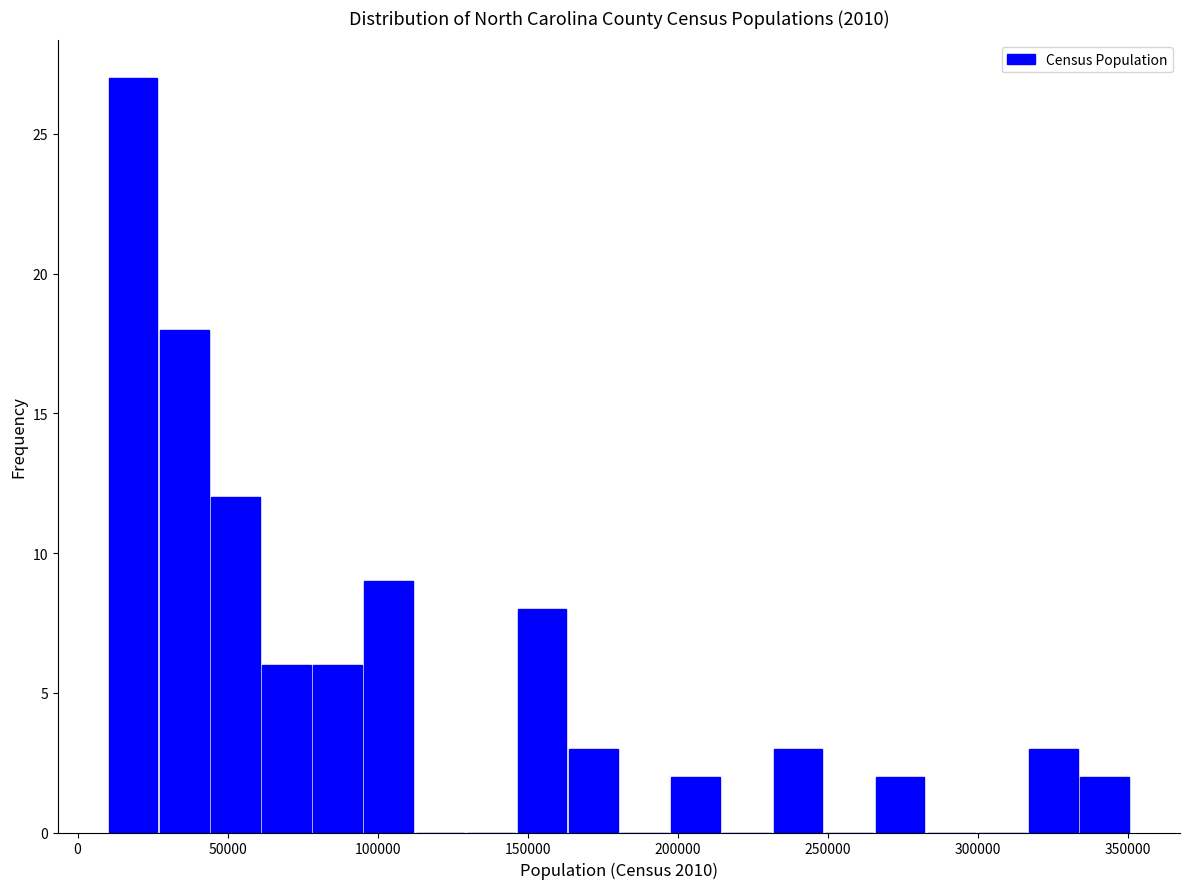

Around what value on the x-axis is the tallest bar? Give the approximate position of its centre, as read against the axis.

20000